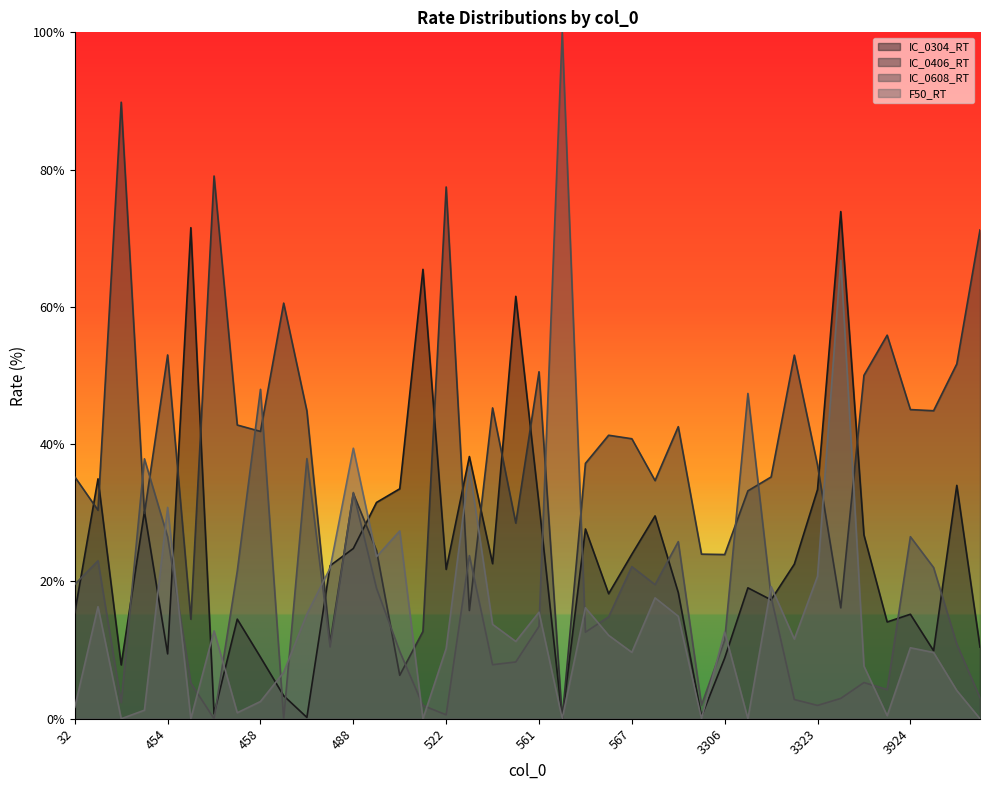

How many data points in IC_0608_RT are less than 13?

20